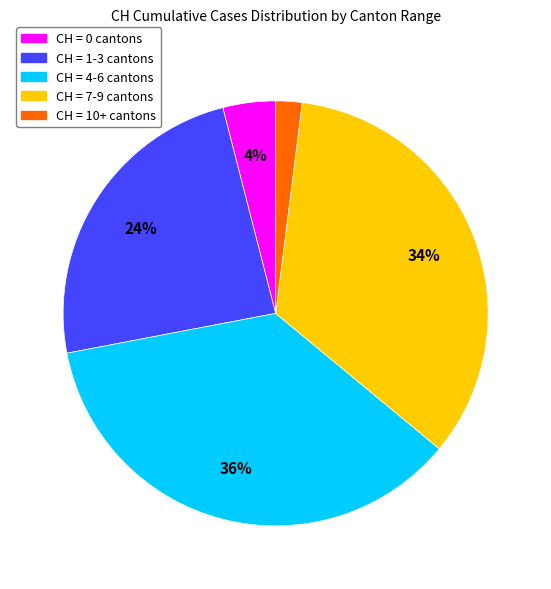

Does any single category account for the majority?

No